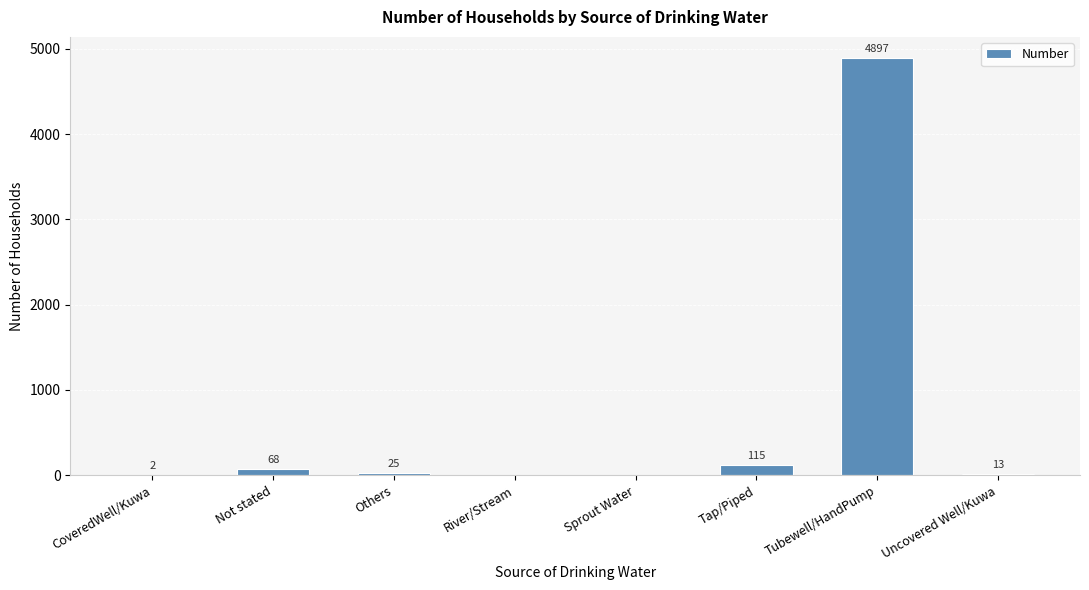

How many series are shown in this chart?

1